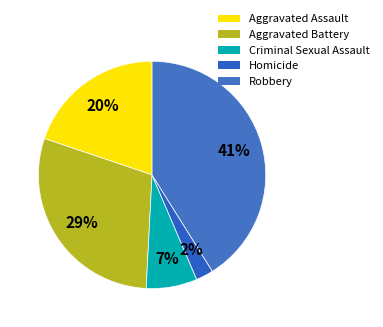

To the nearest percent, what is the difference between the largest and smallest slice percentages?

39%